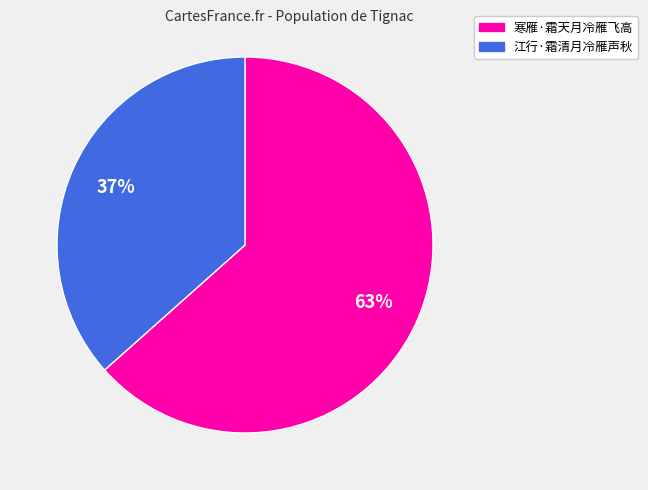

To the nearest percent, what percentage of the pie is 江行·霜清月冷雁声秋?

37%